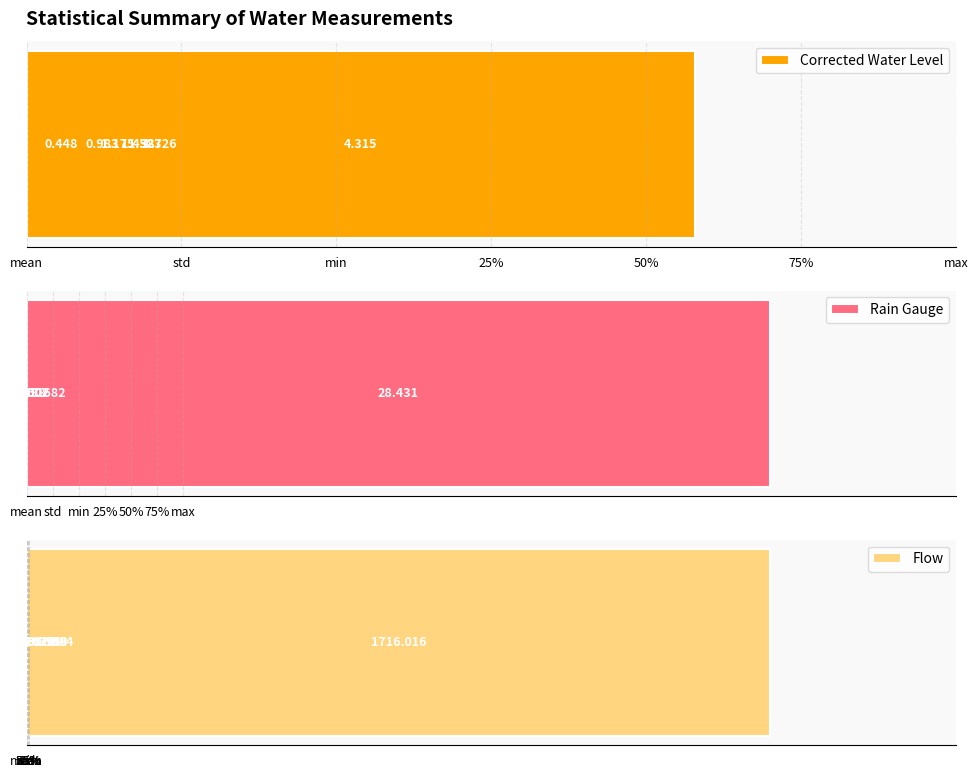

What is the sum of the Flow values at 50% and max?

1782.8